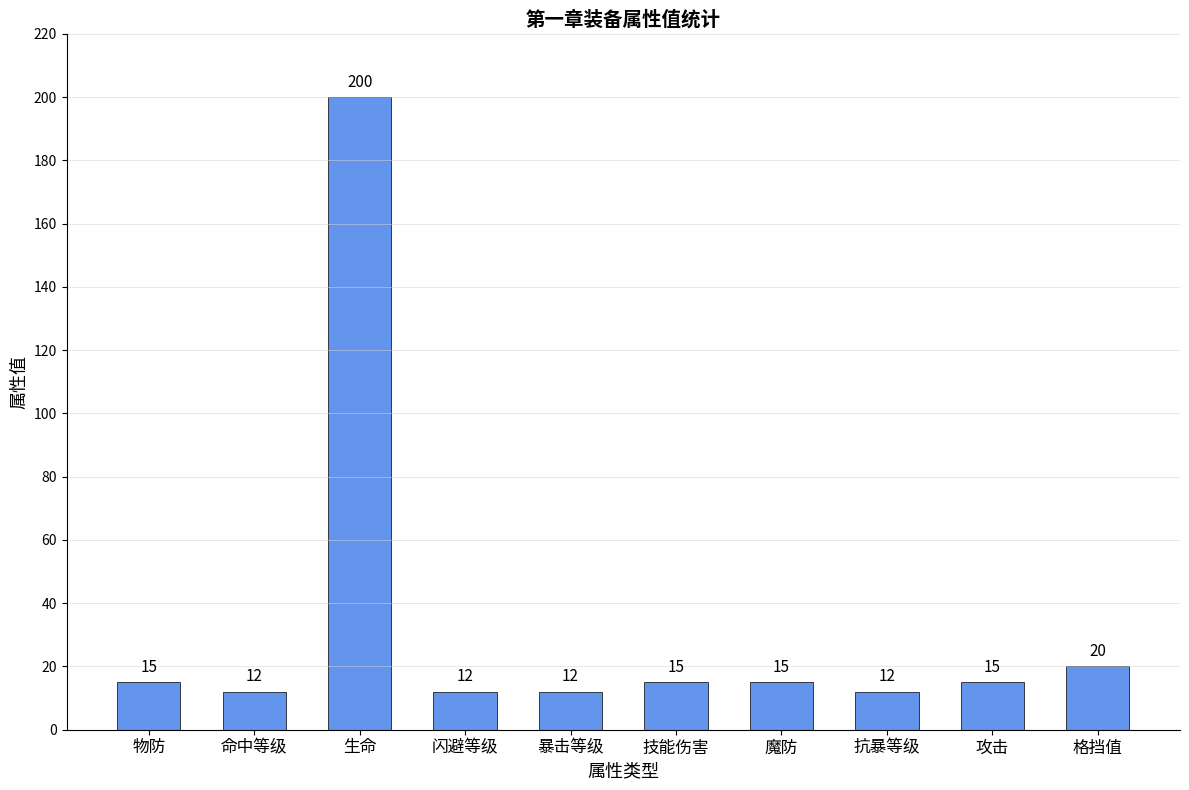

True or false: the data shows 15 at 技能伤害.

True